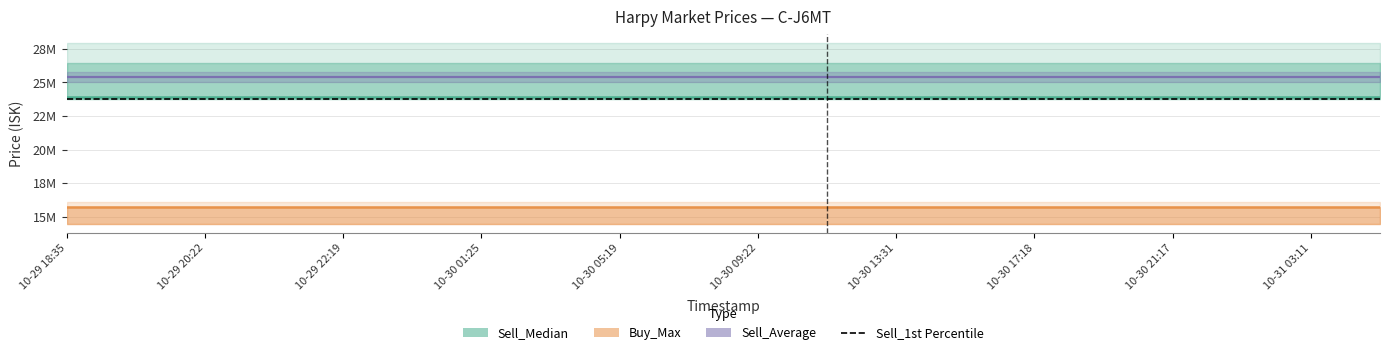

What is the label of the 12th point from the left?

2025-10-30 11:17